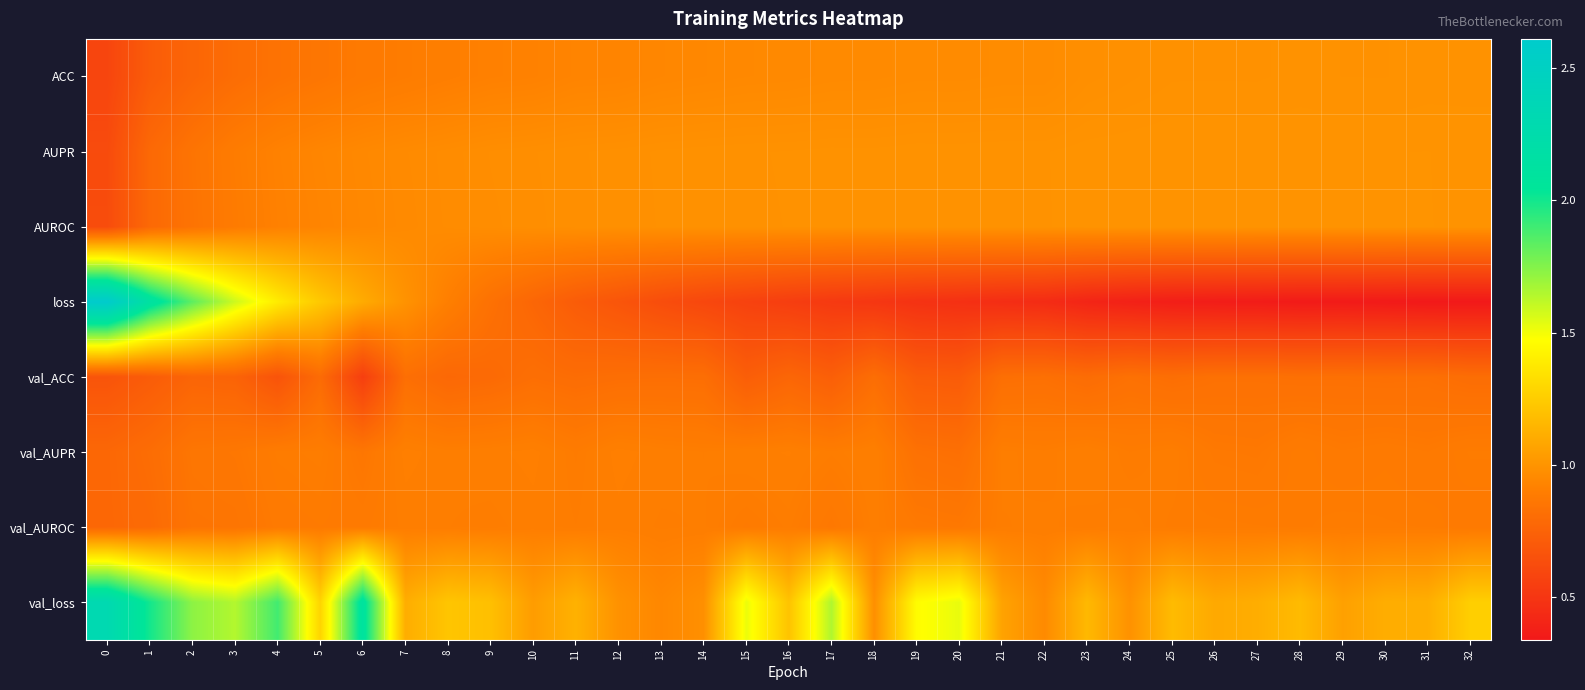

How many series are shown in this chart?

8